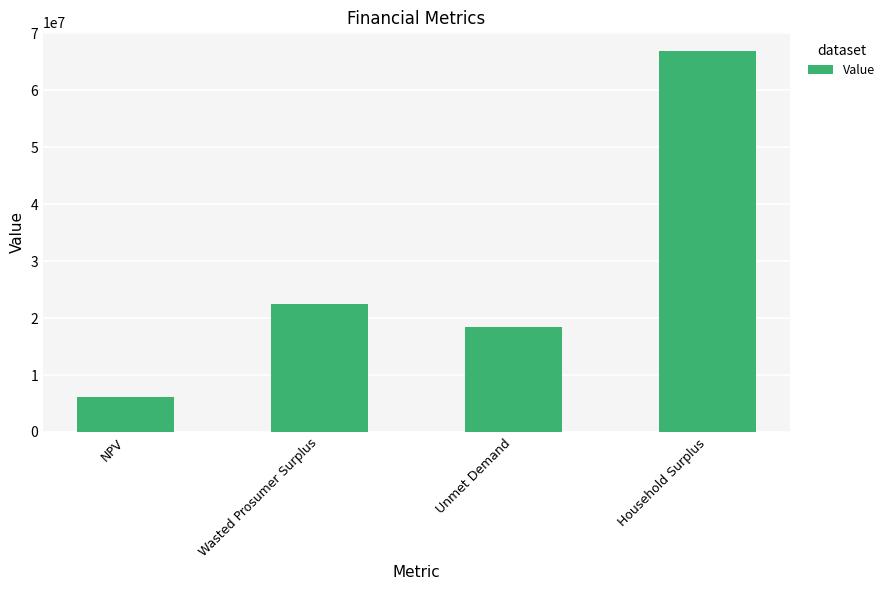

Rank the categories by value from lowest to highest.

NPV, Unmet Demand, Wasted Prosumer Surplus, Household Surplus